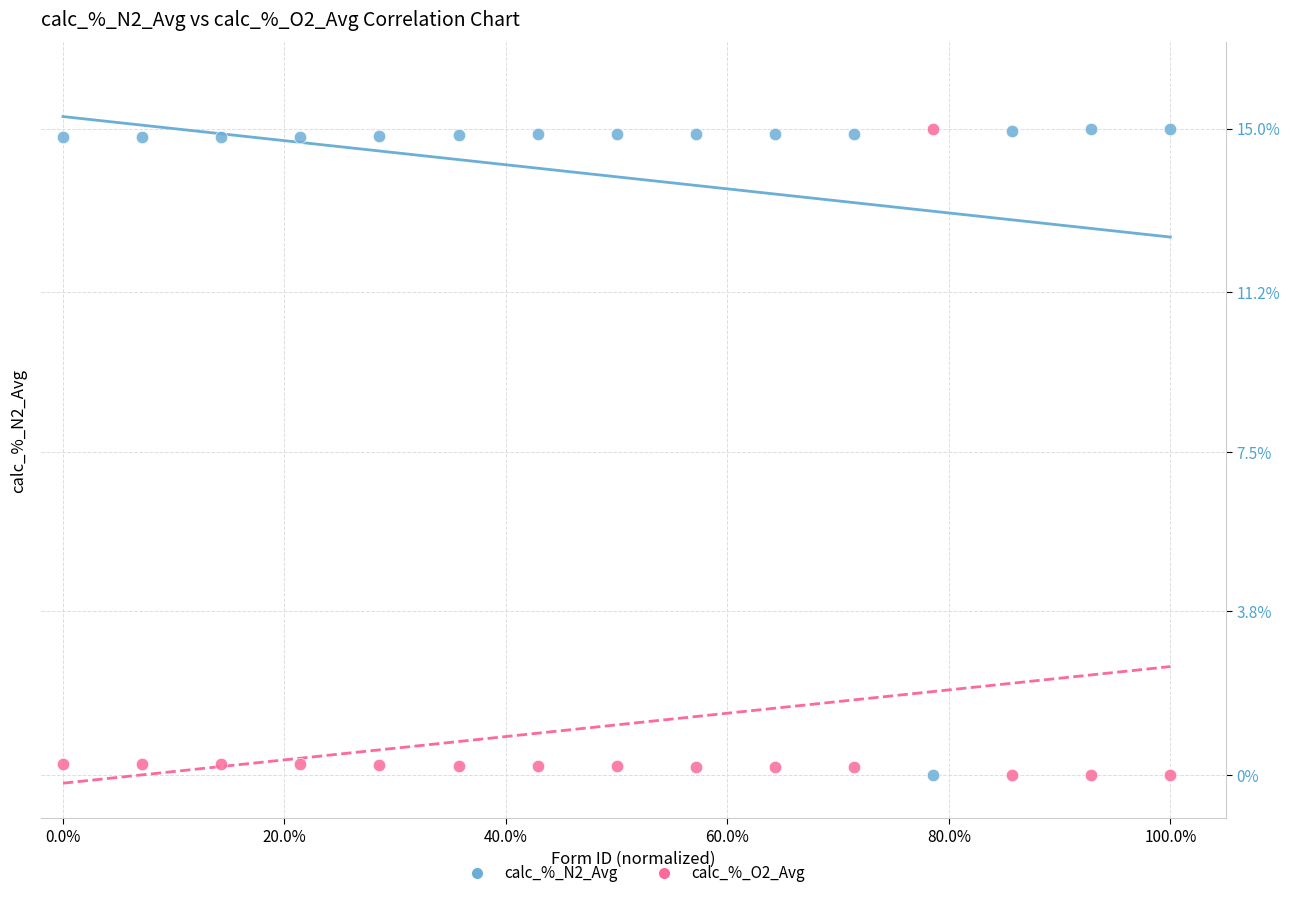

What is the X range (max minus min) for the scatter plot?

1.0